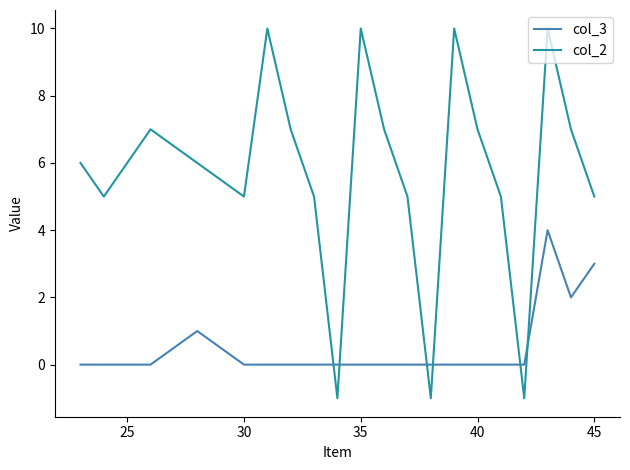

Which series has the widest spread of values?

col_2